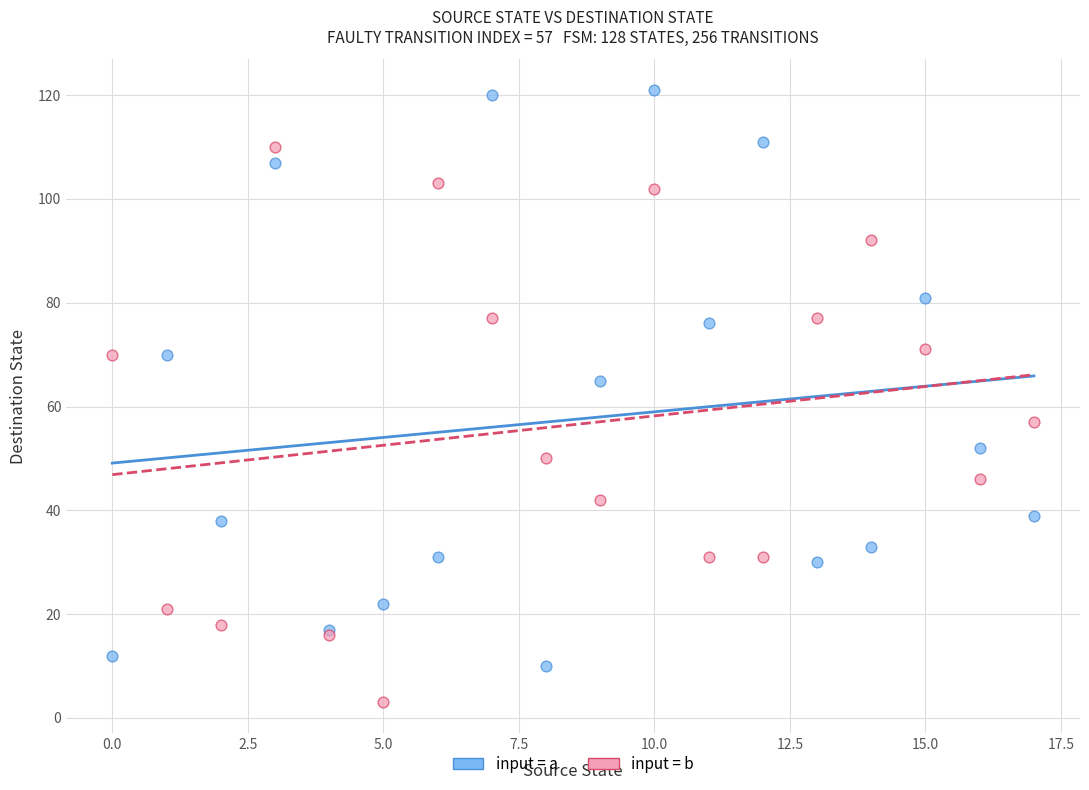

Which series contains the lowest Y value?

input = b